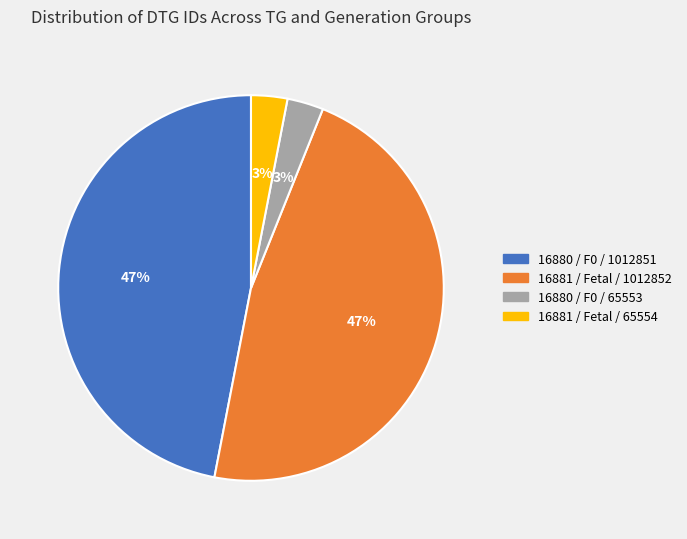

How many segments does this pie chart have?

4